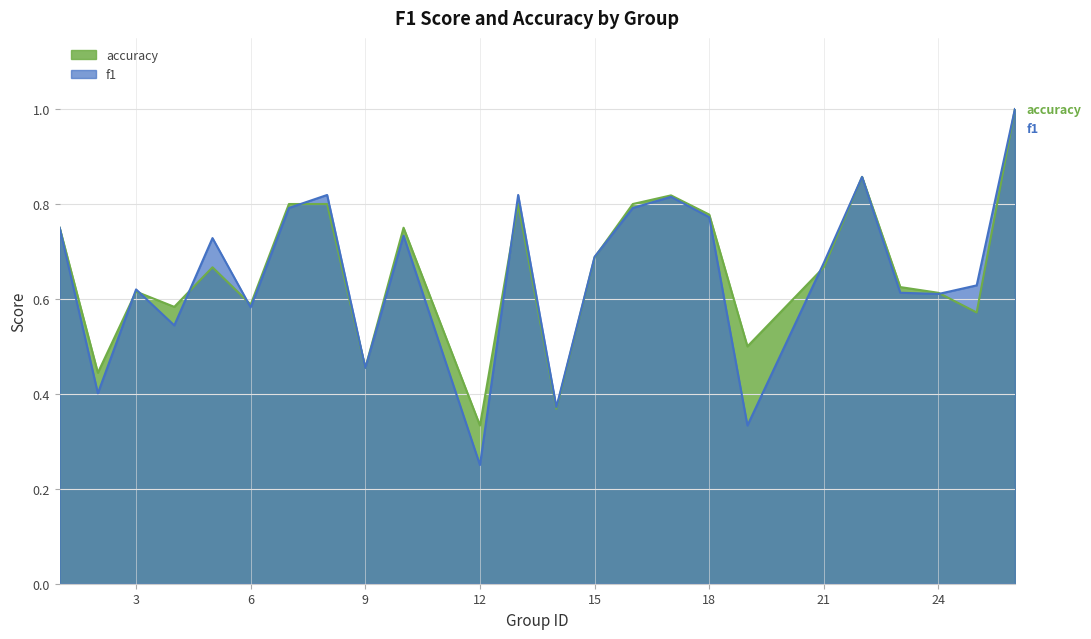

How many accuracy values are between 0 and 1?

24